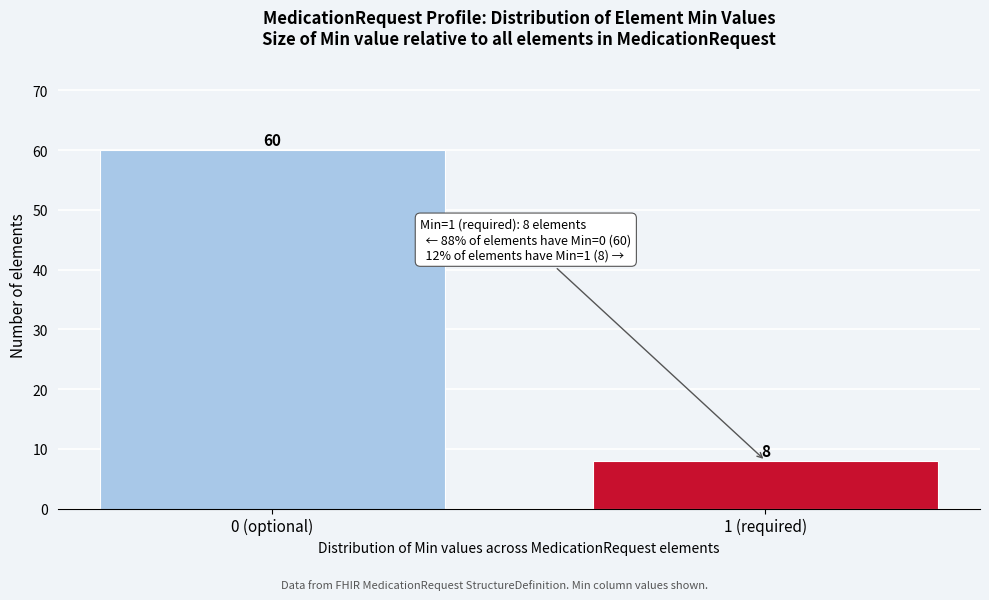

Reading left to right, transcribe all the data shown in this chart.

0 (optional)=60	1 (required)=8